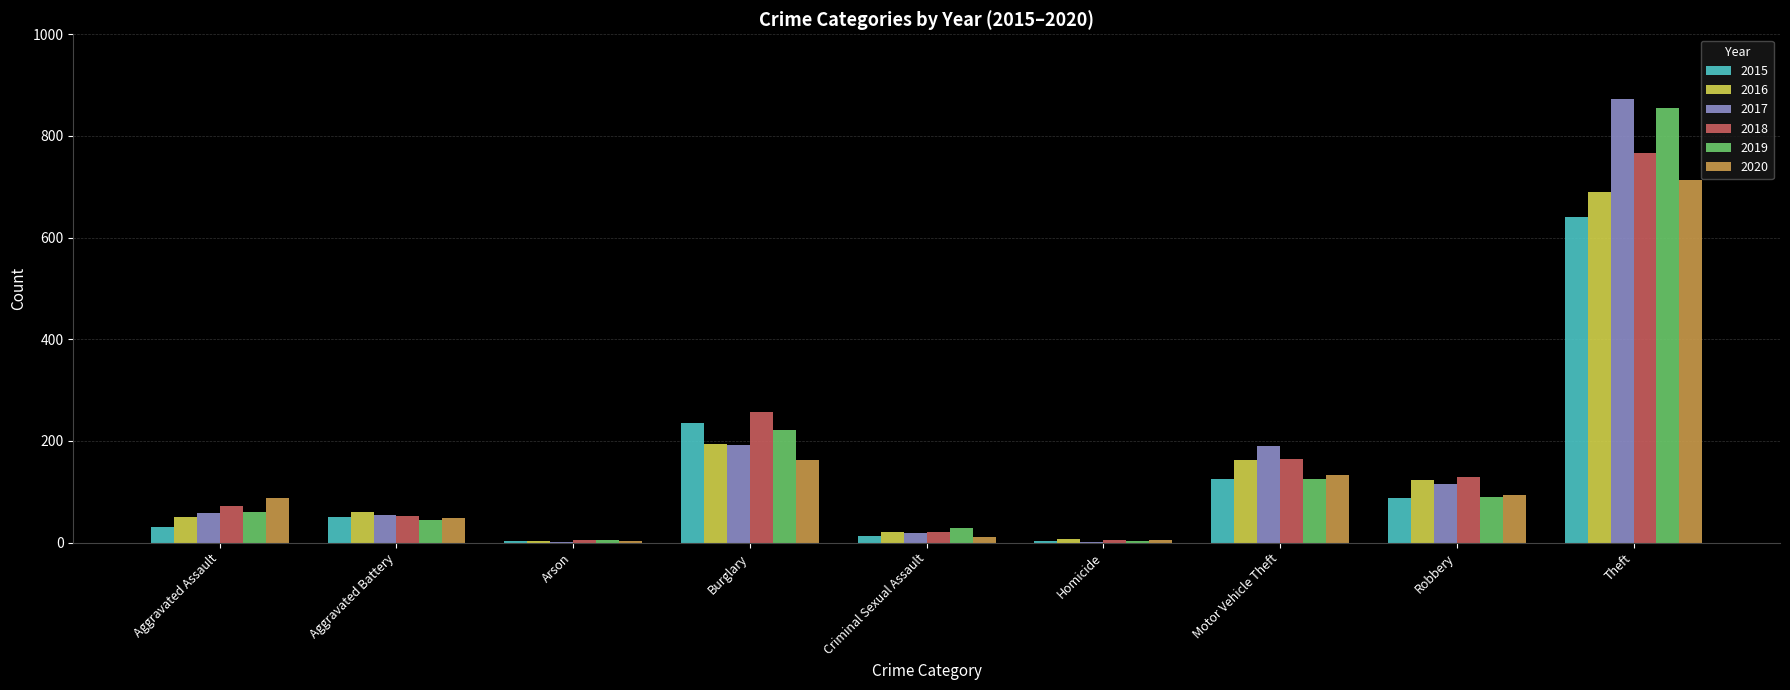

What is the maximum value shown in the chart?

873